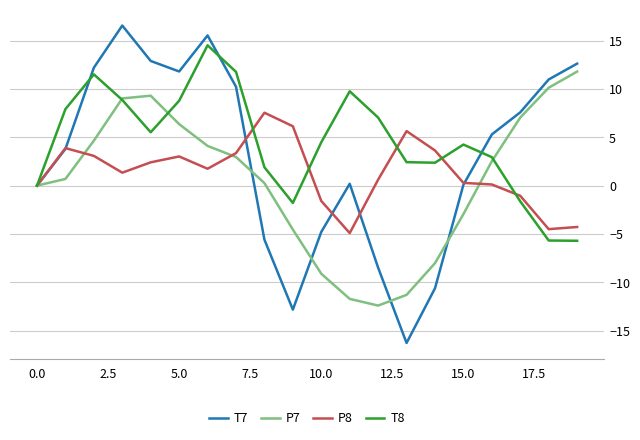

What is the maximum value for P7?

11.8